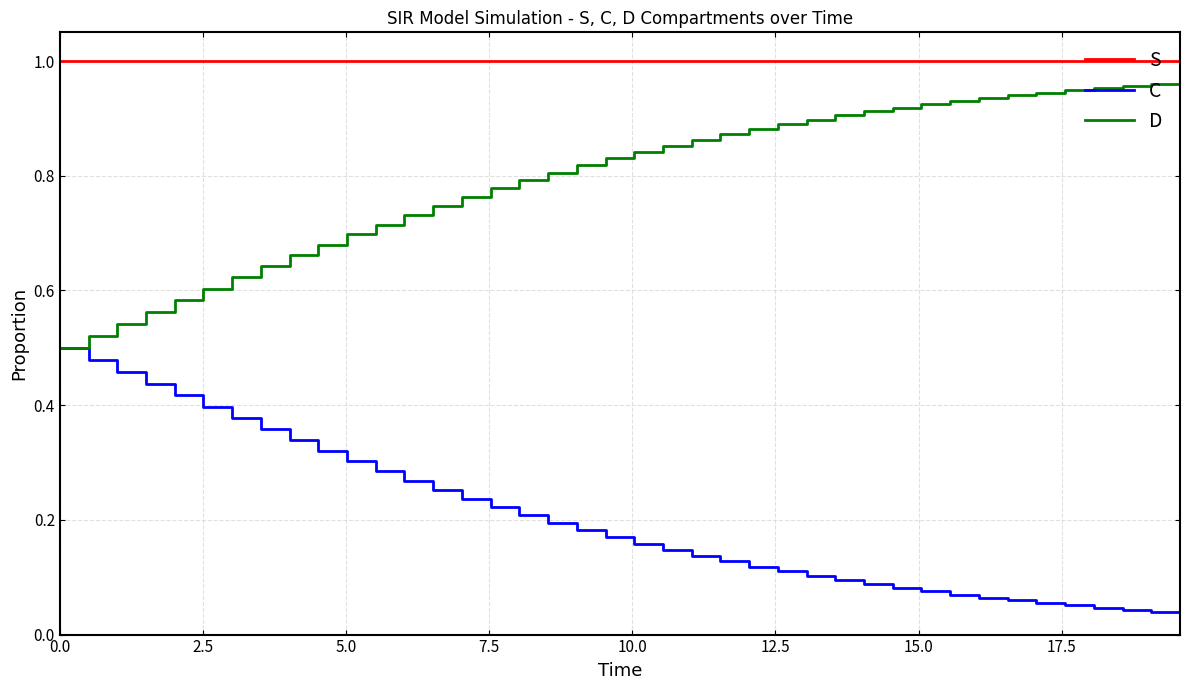

Which series has the largest total across all categories?

S